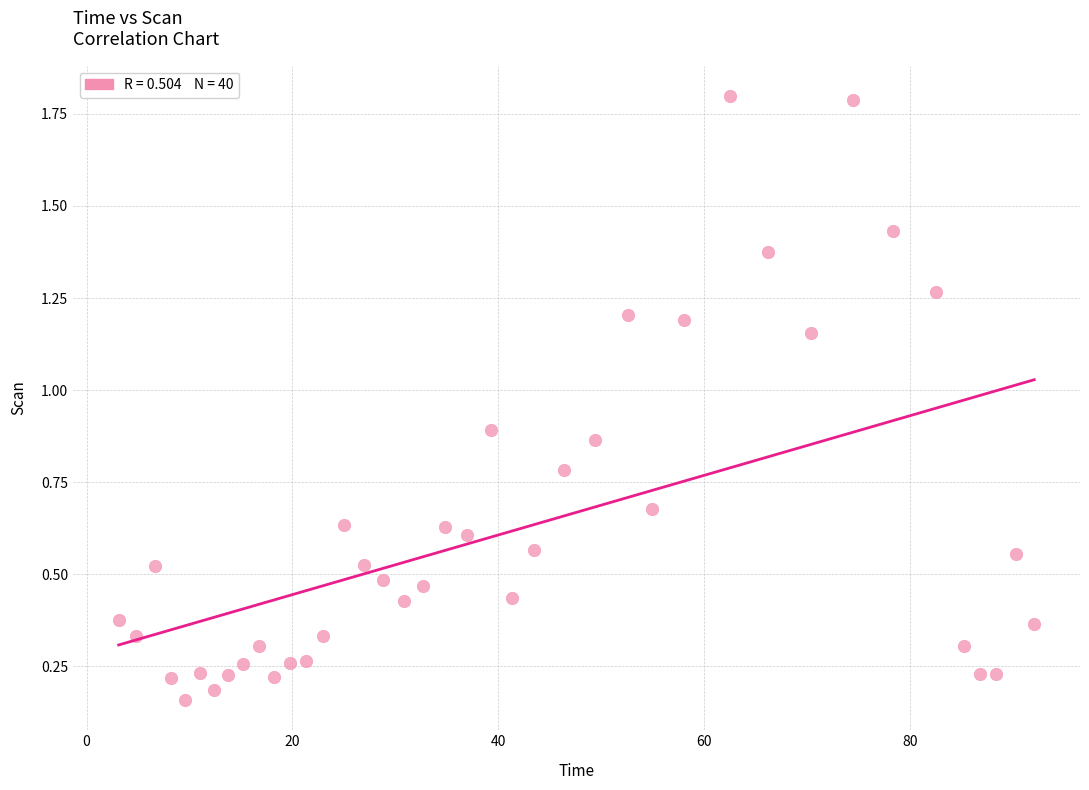

What is the range of Y values (max minus min)?

1.6